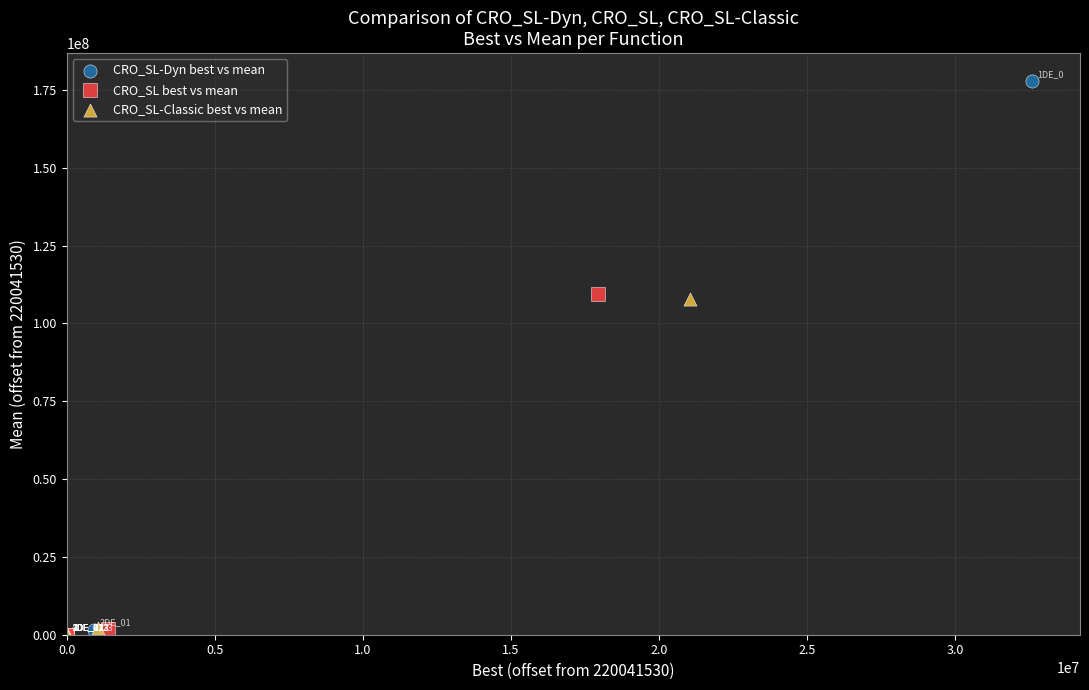

Which series has the widest spread of Y values?

CRO_SL-Dyn best vs mean